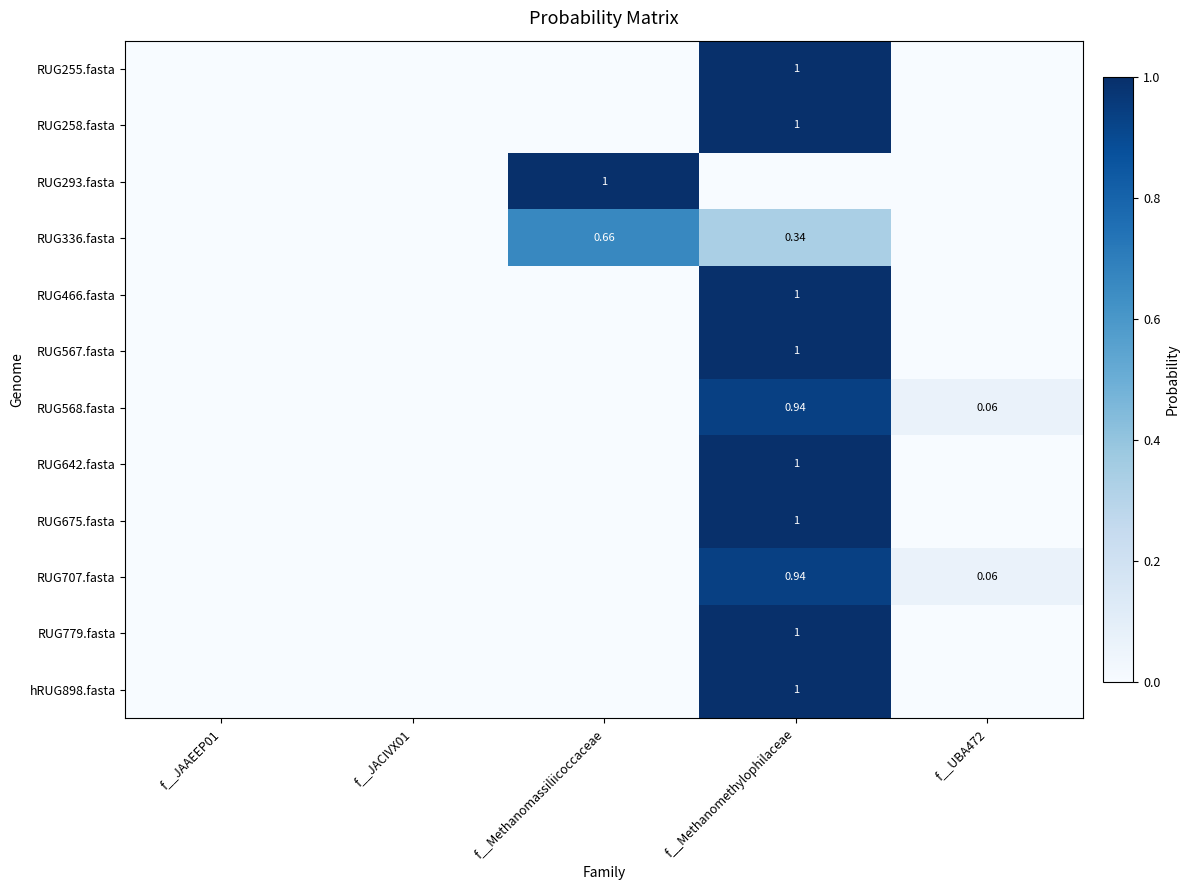

What is the average value of the RUG779.fasta series?

0.2